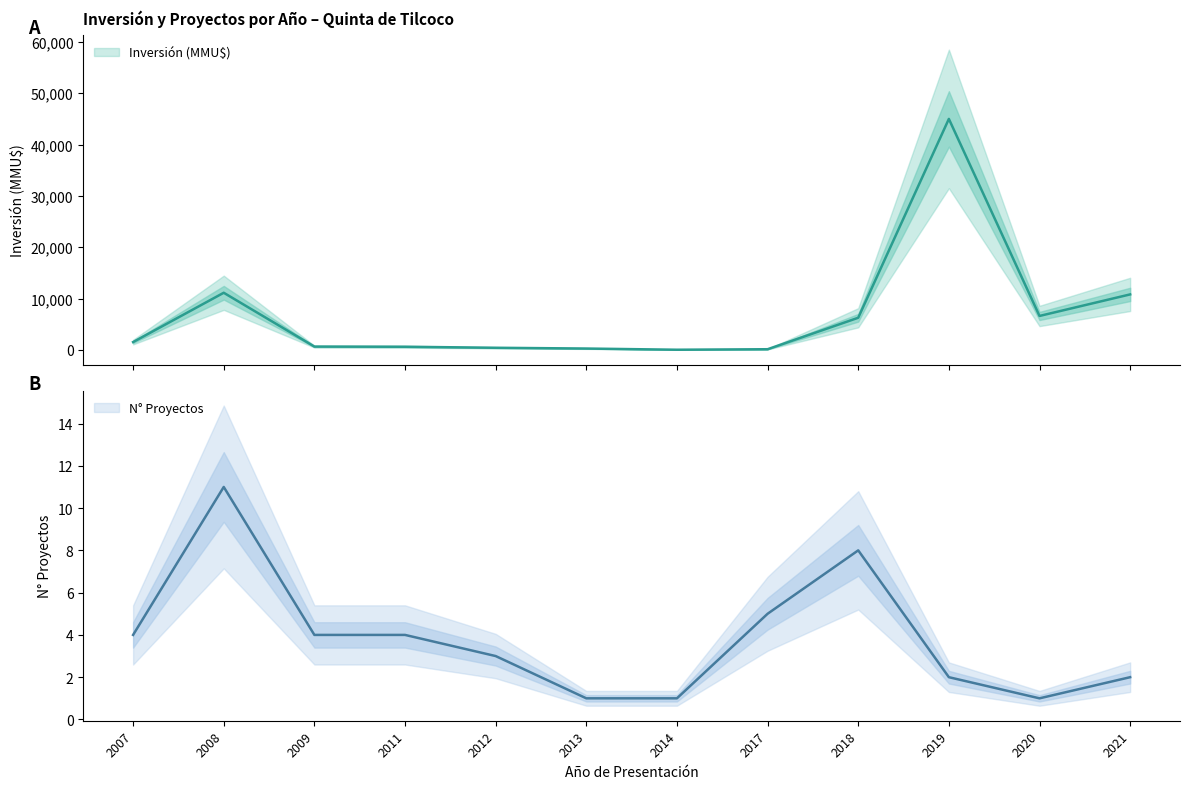

Where does the data first go above 1511?

2008